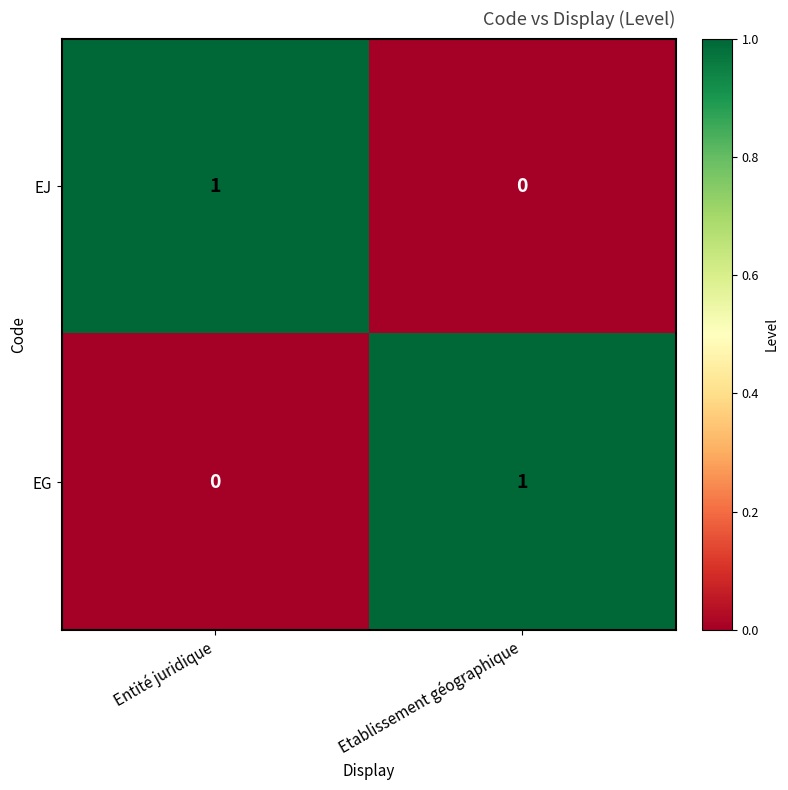

Is the value of EJ at Entité juridique greater than the value of EG at Entité juridique?

Yes